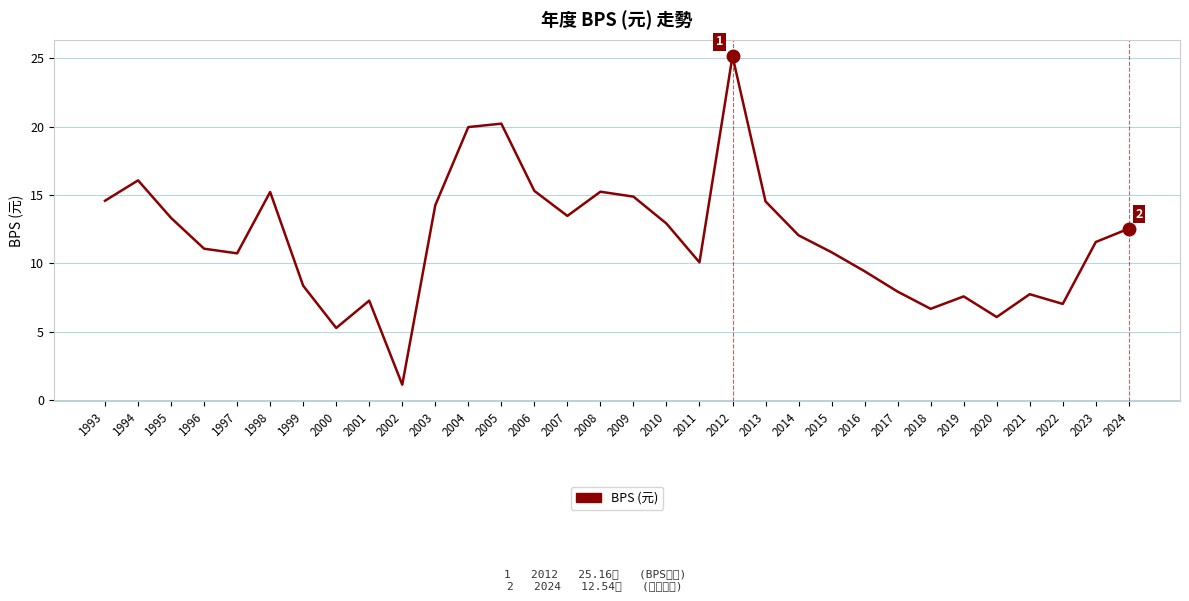

What is the greatest value displayed?

25.2